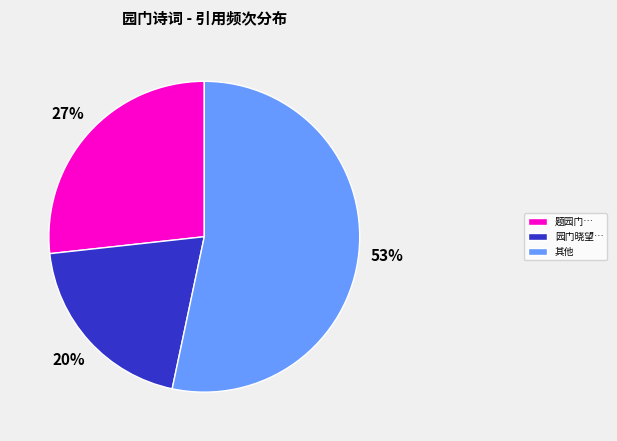

To the nearest percent, what is the average slice percentage?

33%